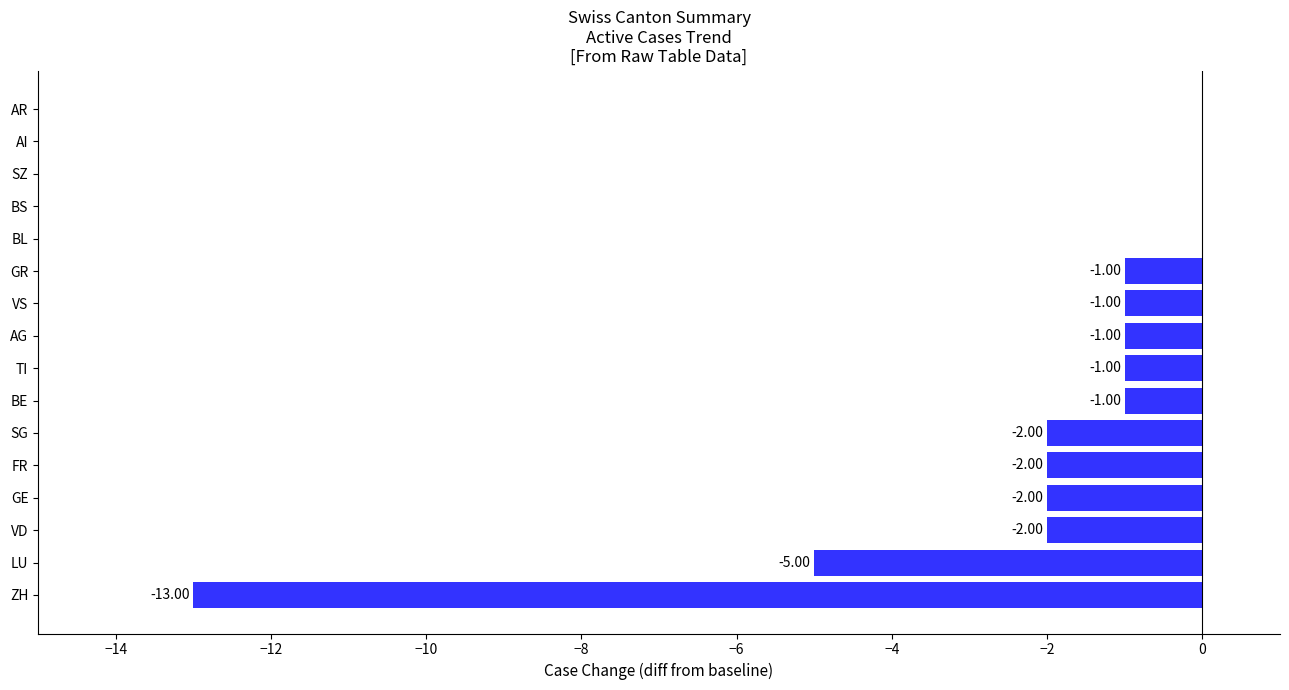

What is the sum of all values?

-31